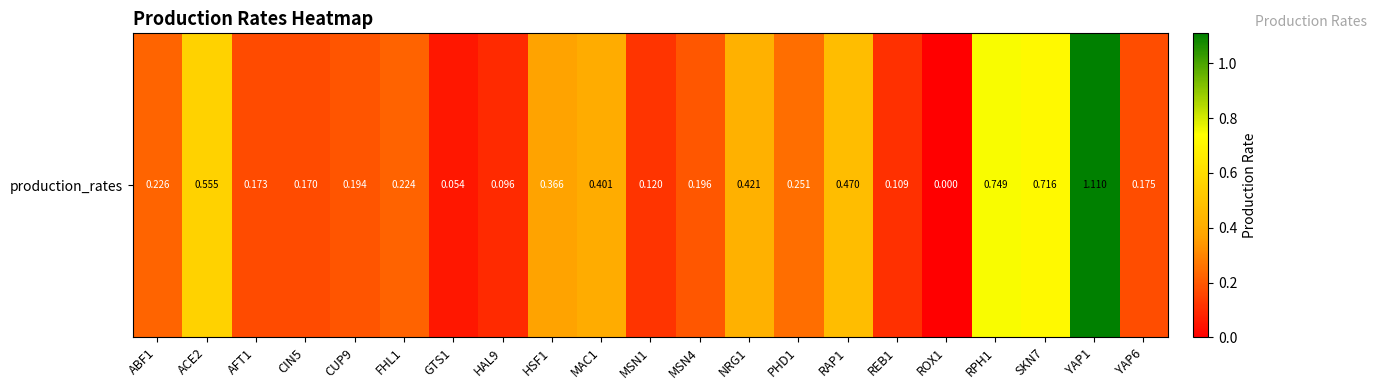

Reading left to right, list all the values displayed in this chart.

ABF1=0.2	ACE2=0.6	AFT1=0.2	CIN5=0.2	CUP9=0.2	FHL1=0.2	GTS1=0.1	HAL9=0.1	HSF1=0.4	MAC1=0.4	MSN1=0.1	MSN4=0.2	NRG1=0.4	PHD1=0.3	RAP1=0.5	REB1=0.1	ROX1=0.0	RPH1=0.7	SKN7=0.7	YAP1=1.1	YAP6=0.2